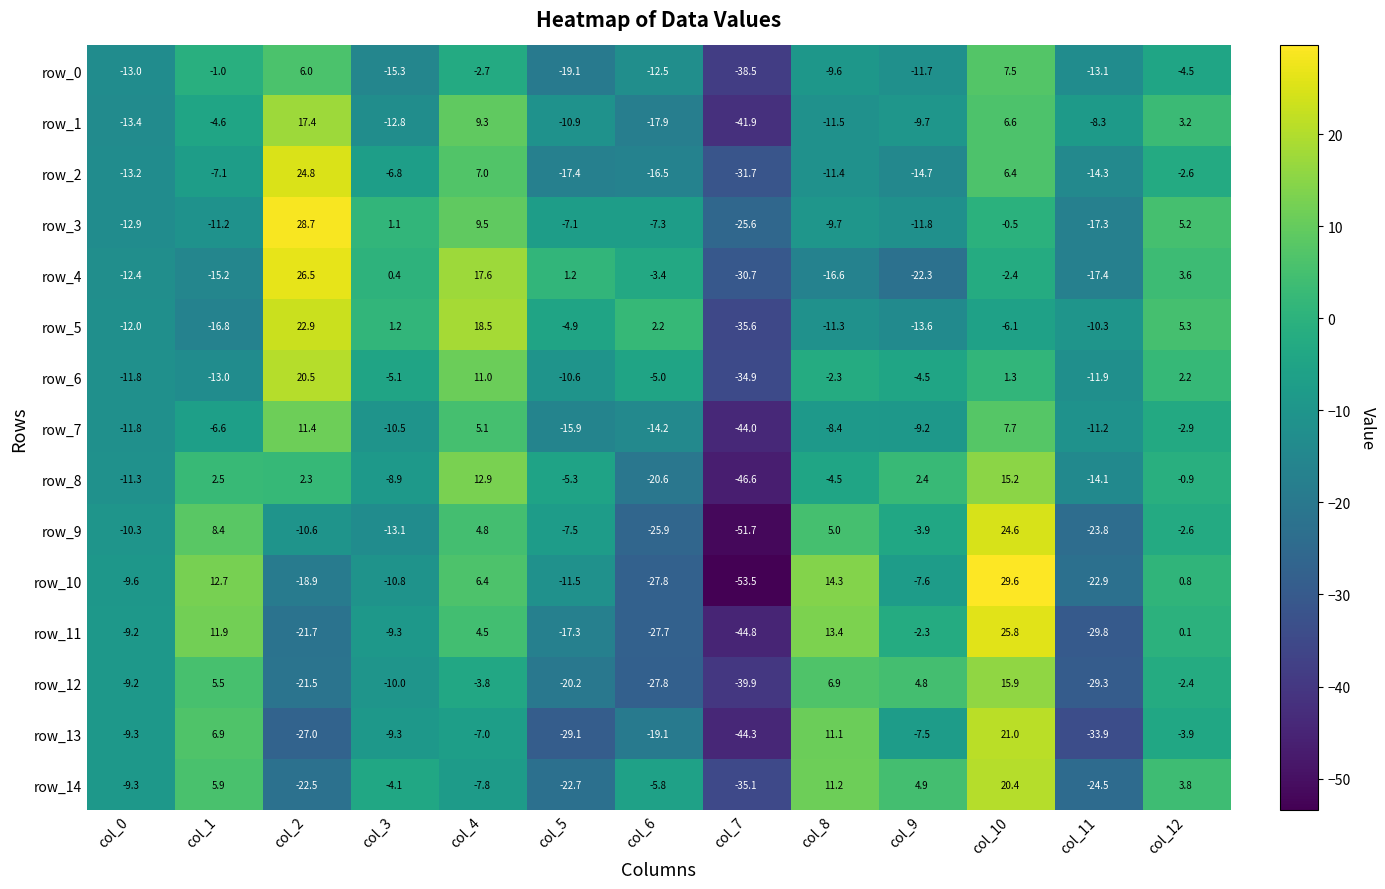

At which category is the sum across all series the highest?

col_10